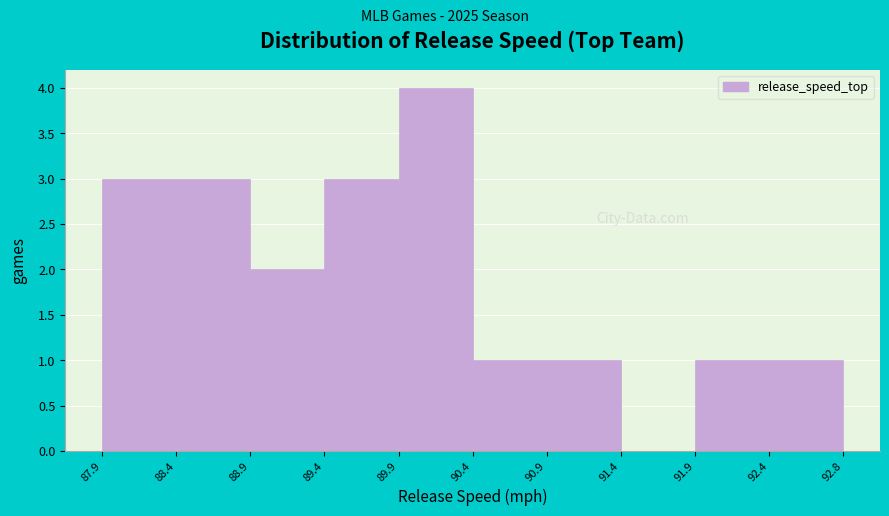

Reading left to right, list every bar in this chart as the range it spans on the x-axis followed by its height. The values are not printed on the chart, so give them approximately, as read against the axis.

87.9 to 88.4: 3
88.4 to 88.9: 3
88.9 to 89.4: 2
89.4 to 89.9: 3
89.9 to 90.4: 4
90.4 to 90.9: 1
90.9 to 91.4: 1
91.4 to 91.9: 0
91.9 to 92.4: 1
92.4 to 92.8: 1